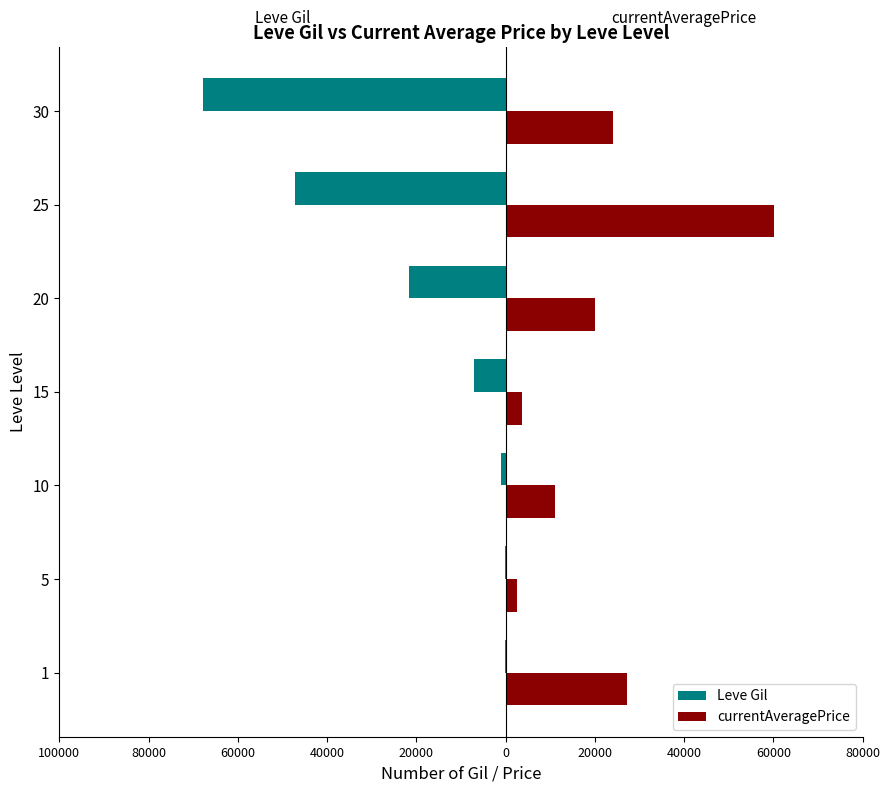

What are all the series names shown in the legend?

Leve Gil, currentAveragePrice